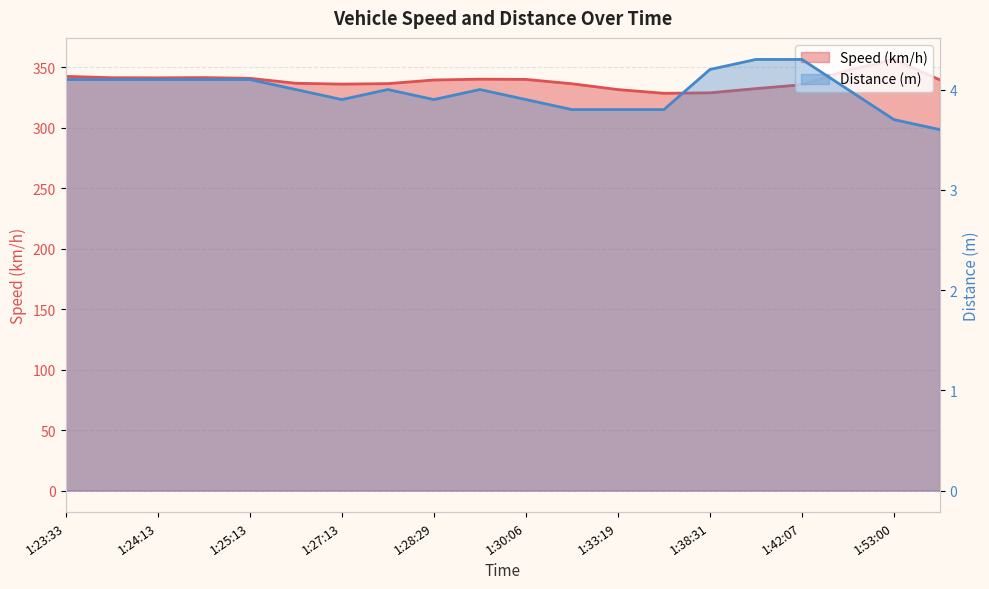

The value of Speed (km/h) at 19 is 532.2. True or false?

False